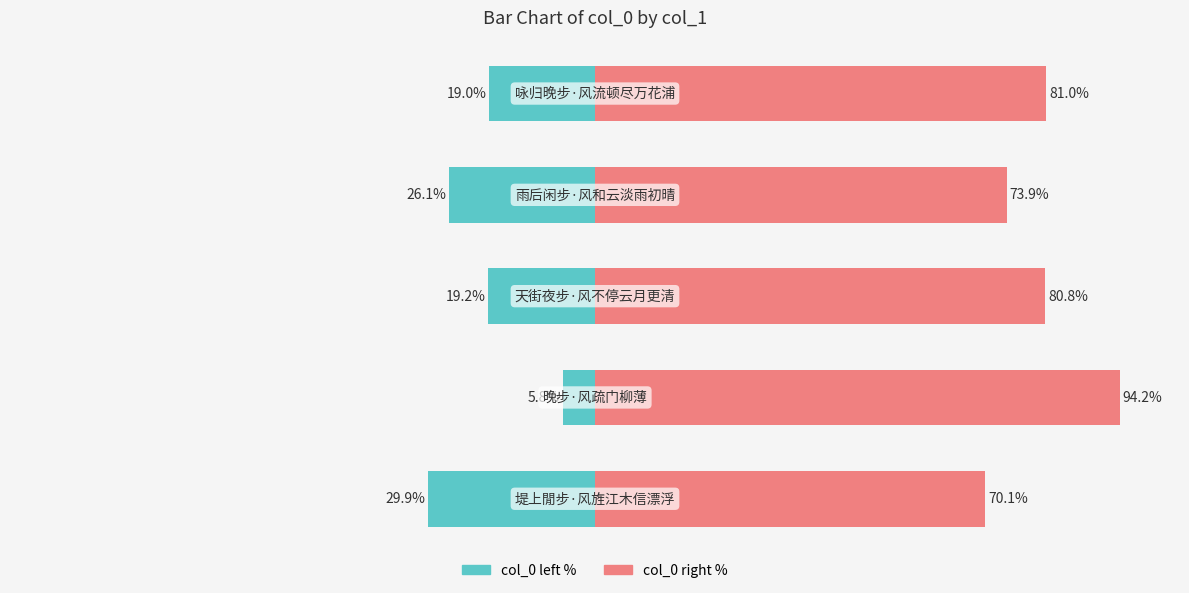

Reading left to right, transcribe all the data shown in this chart.

col_0 (left): -19.0	-26.1	-19.2	-5.8	-29.9
col_0 (right): 81.0	73.9	80.8	94.2	70.1